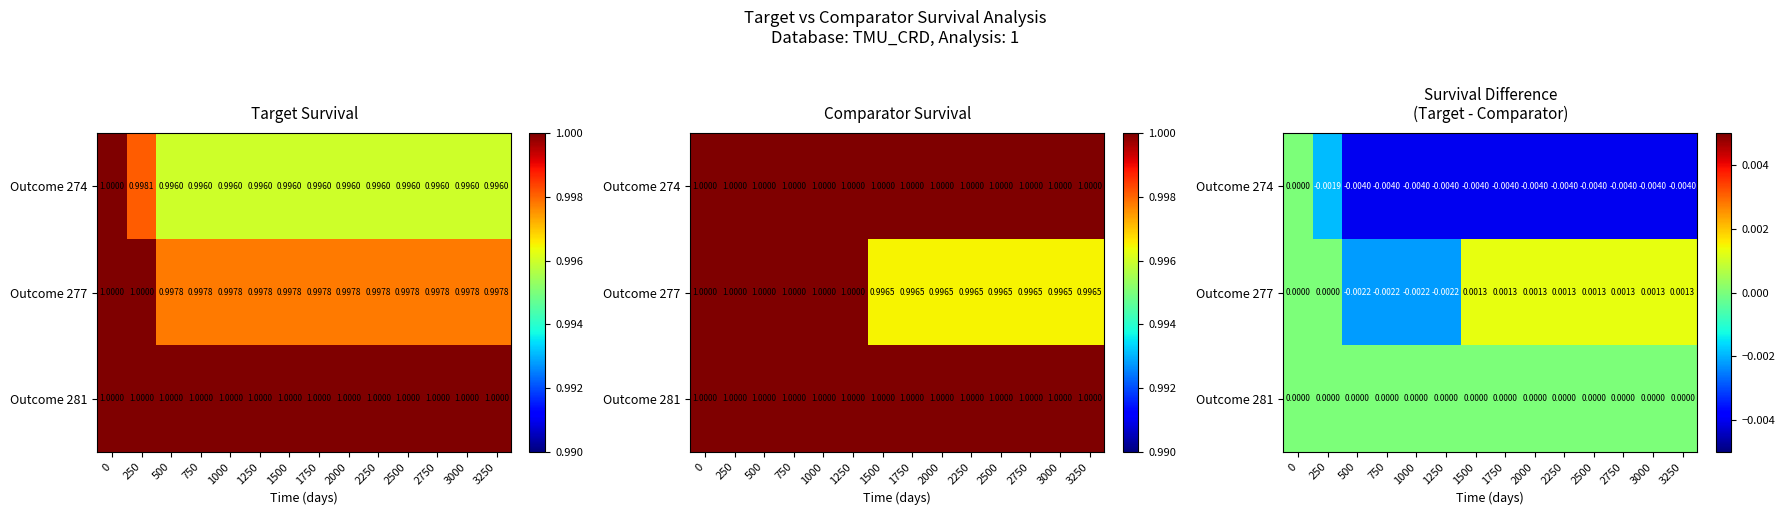

The value of Outcome 274 at 2000 is -0.0. True or false?

False